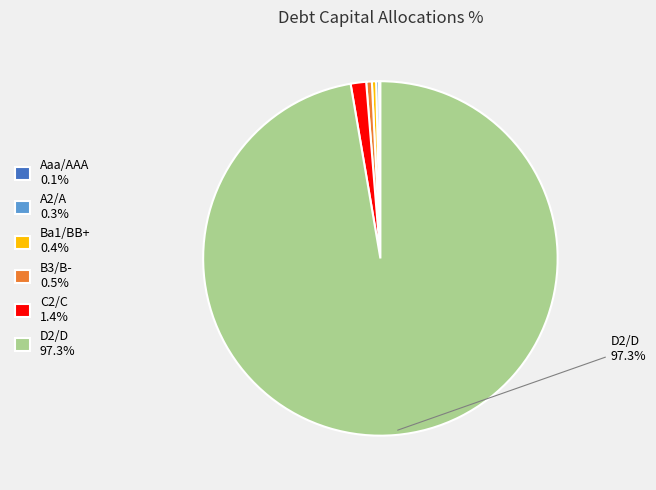

Is there a majority slice in this chart?

Yes